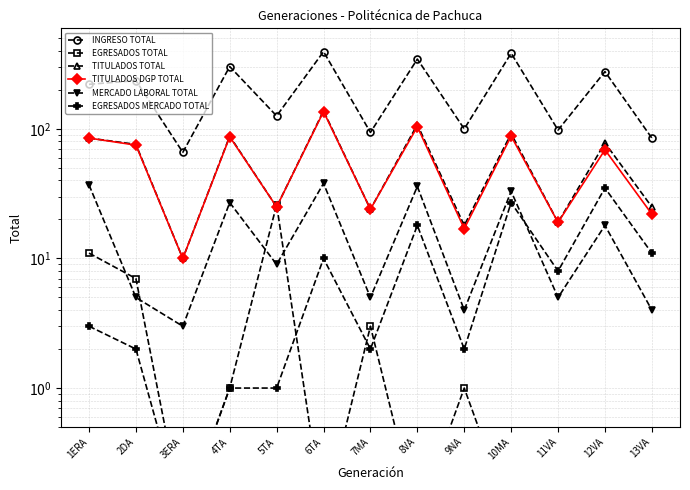

Which has a higher value, 12VA or 5TA?

12VA